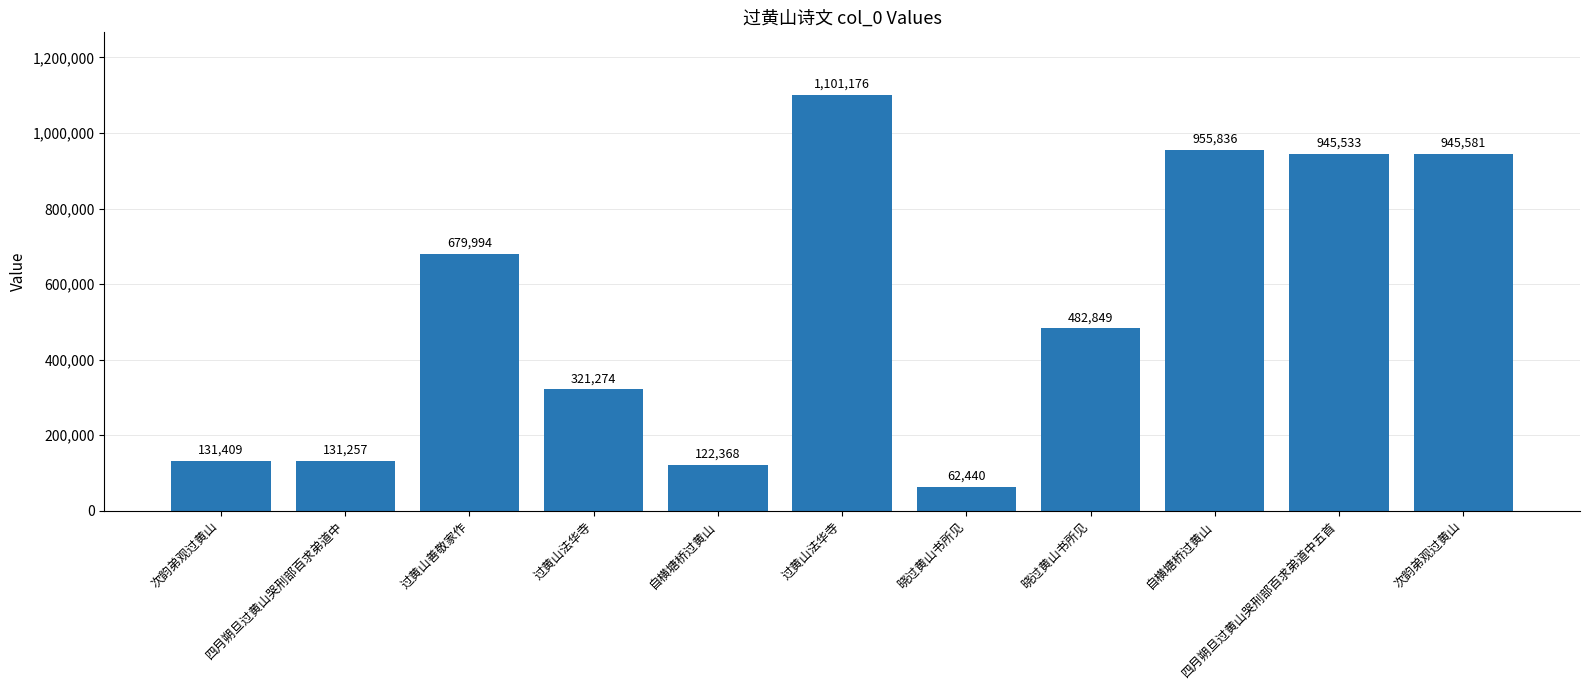

What is the label of the 1st bar from the right?

次韵弟观过黄山